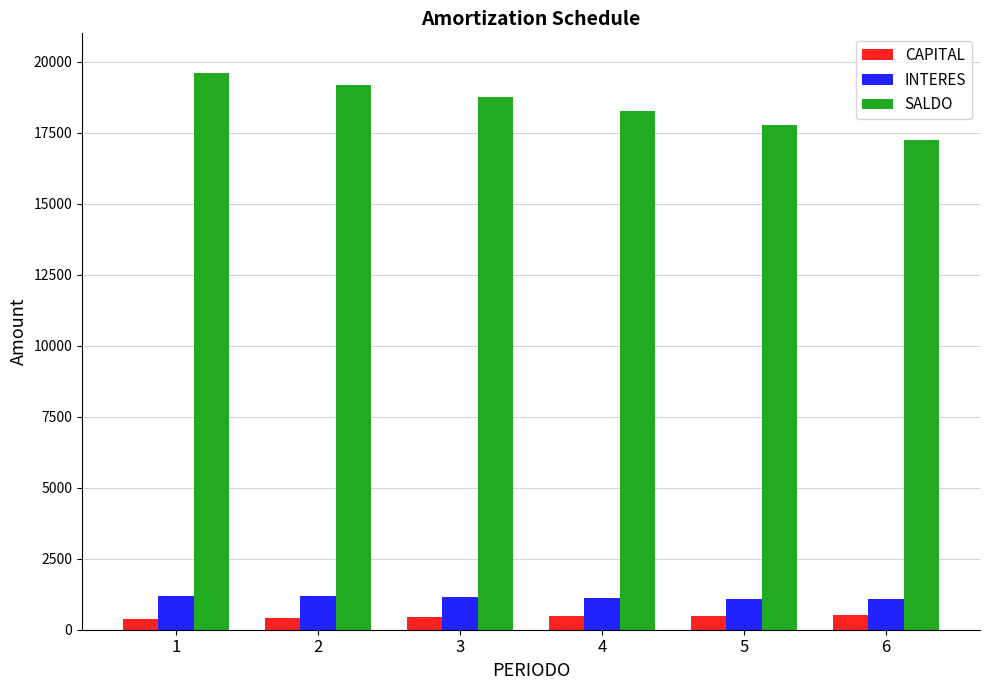

At 6, list the series in order from smallest to largest.

CAPITAL, INTERES, SALDO